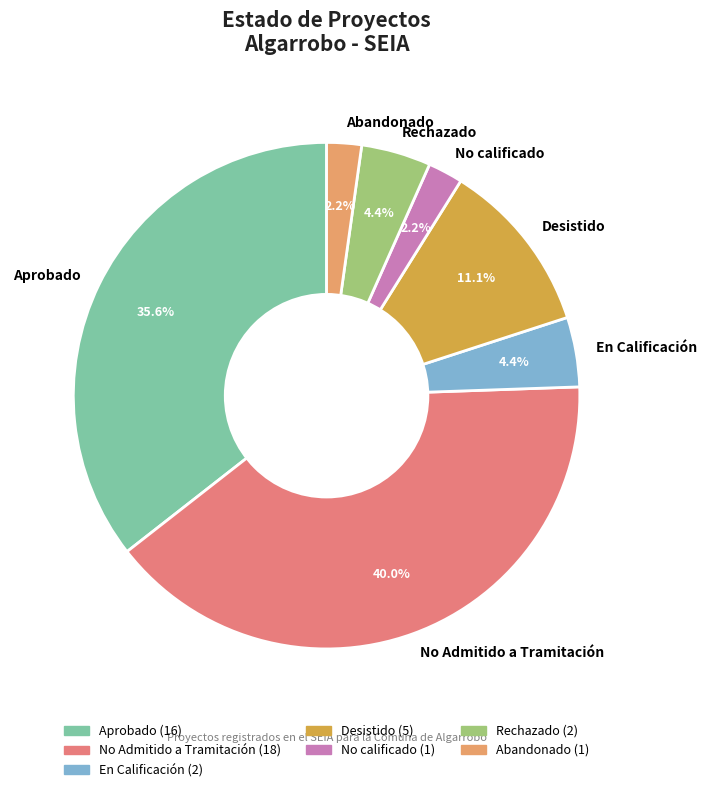

How many segments does this pie chart have?

7